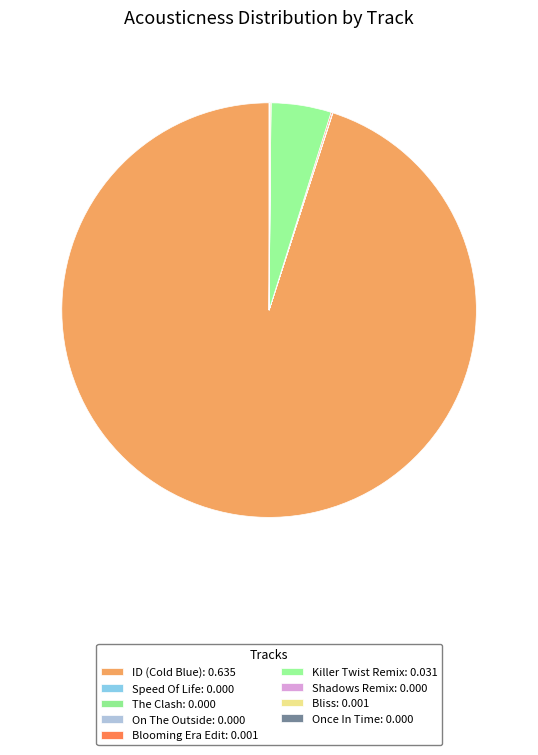

Does ID (Cold Blue) represent more than half of the total?

Yes